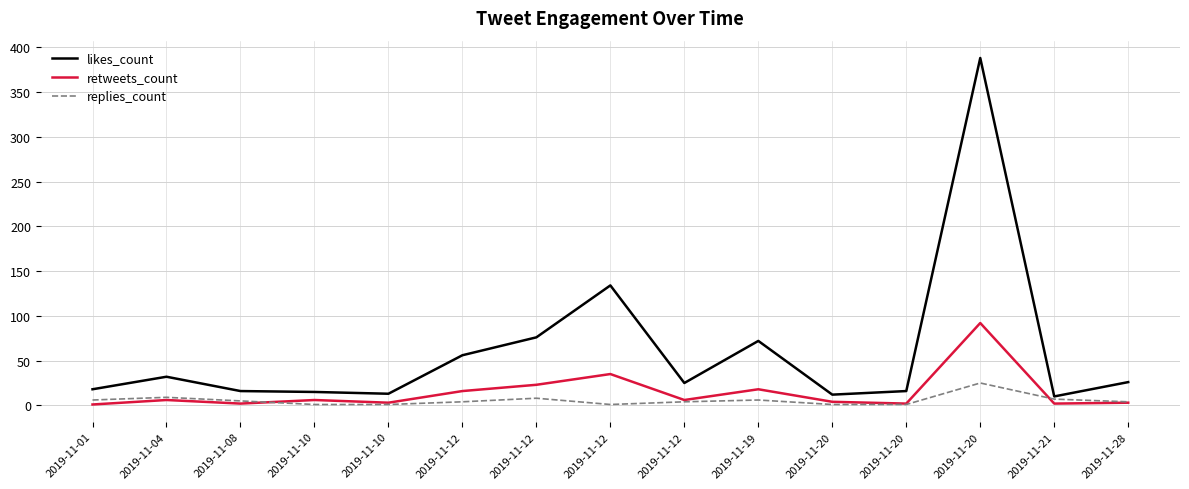

What is the value of the retweets_count point at the 15th from the left?

3